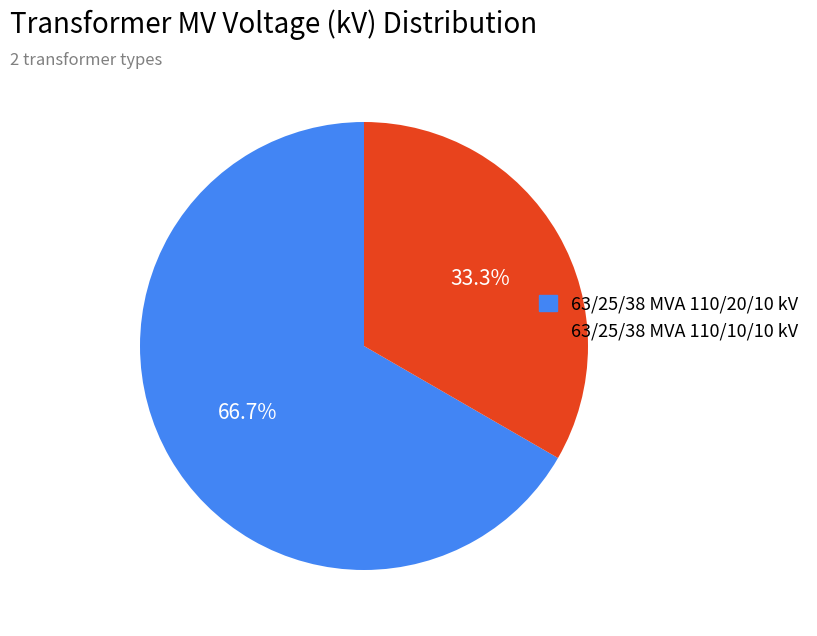

To the nearest percent, what is the average slice percentage?

50%